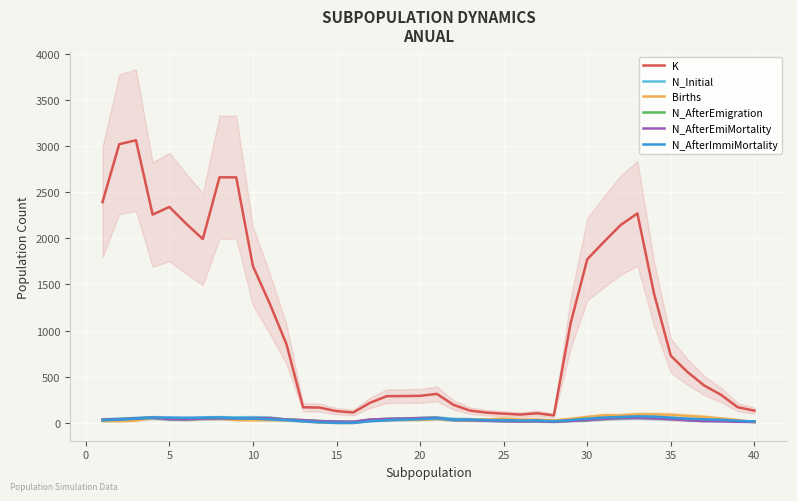

Reading right to left, transcribe all the data shown in this chart.

K: 132.2	169.4	304.2	404.4	550.8	727.8	1397.4	2270.4	2144.6	1962.2	1773.2	1076.0	80.8	104.0	90.0	99.4	110.4	132.4	195.0	314.0	293.0	290.6	289.0	217.0	112.4	127.0	165.4	169.0	856.0	1295.0	1698.8	2661.6	2661.8	1992.6	2160.0	2340.6	2257.8	3063.8	3020.4	2392.6
N_Initial: 15.2	17.6	26.2	25.4	37.4	46.6	56.8	59.4	56.0	46.8	31.6	25.4	14.2	19.6	27.8	32.8	33.8	40.2	43.4	57.2	51.4	44.0	37.6	26.6	0.0	0.0	8.8	24.4	35.8	56.0	61.4	59.2	59.6	56.8	43.4	45.4	60.6	53.4	44.8	38.0
Births: 6.6	31.0	47.8	65.0	75.8	87.4	91.8	91.6	80.8	82.2	64.0	43.6	27.0	35.8	36.2	46.0	37.6	37.6	32.0	42.0	32.2	32.2	32.2	22.6	0.0	0.0	4.2	17.4	29.4	29.4	29.4	29.4	51.2	44.0	44.0	49.4	57.6	24.0	19.2	19.2
N_AfterEmigration: 14.8	17.0	23.2	24.8	32.6	42.8	51.0	56.2	52.0	43.0	29.4	21.4	11.2	17.8	15.8	18.4	23.0	29.2	30.4	54.4	51.2	46.4	42.8	35.4	12.0	13.8	19.4	29.6	35.8	50.6	51.0	48.2	48.8	47.2	36.8	39.8	56.4	47.4	39.8	33.8
N_AfterEmiMortality: 10.4	12.0	17.0	18.8	27.8	39.6	48.4	54.8	52.0	43.0	29.4	21.4	11.2	17.8	15.8	18.4	23.0	29.2	30.4	54.4	51.2	46.4	42.8	35.4	12.0	13.8	19.4	29.6	35.8	50.6	51.0	48.2	48.8	47.2	36.8	39.8	56.4	47.4	39.8	33.8
N_AfterImmiMortality: 14.4	22.4	33.2	38.6	45.8	56.6	67.4	70.4	64.0	57.6	45.4	30.0	16.8	26.8	24.0	28.8	29.6	36.0	33.6	48.2	39.2	35.0	28.0	17.6	0.0	0.0	5.8	16.2	29.6	37.6	46.0	48.4	59.6	55.6	54.8	56.8	59.0	44.6	35.2	28.0